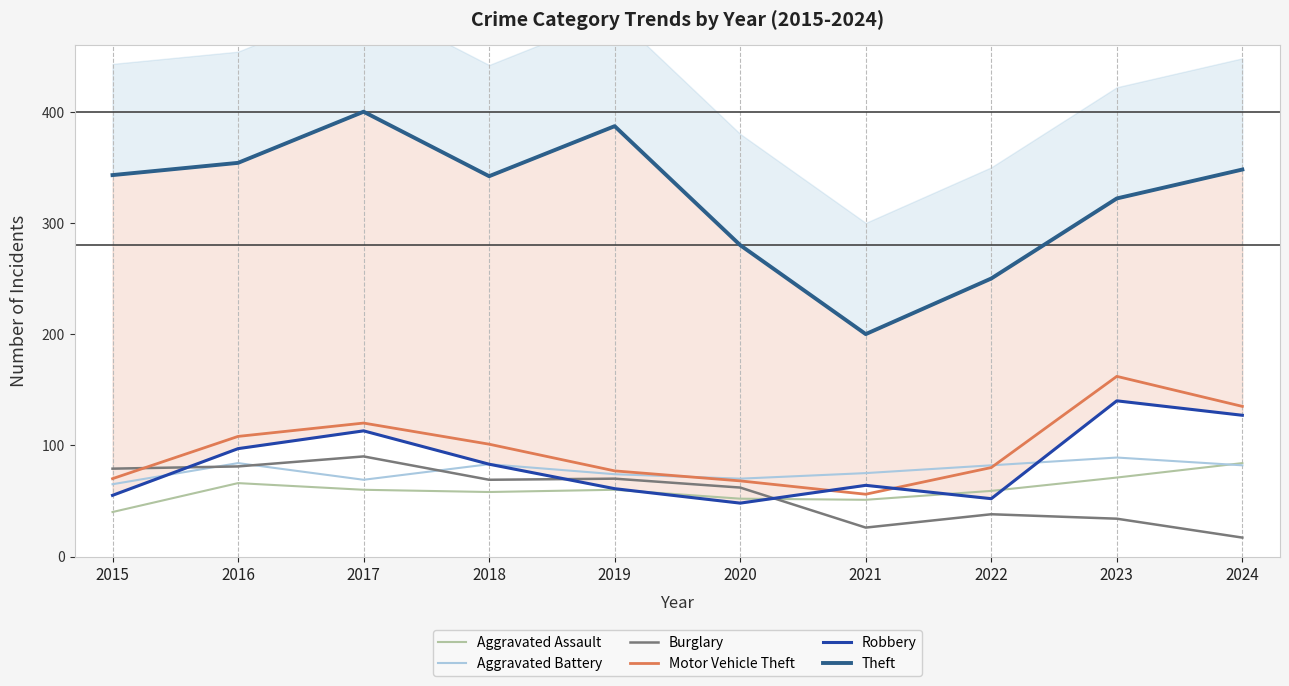

Is the value of Motor Vehicle Theft at 2023 greater than the value of Robbery at 2017?

Yes